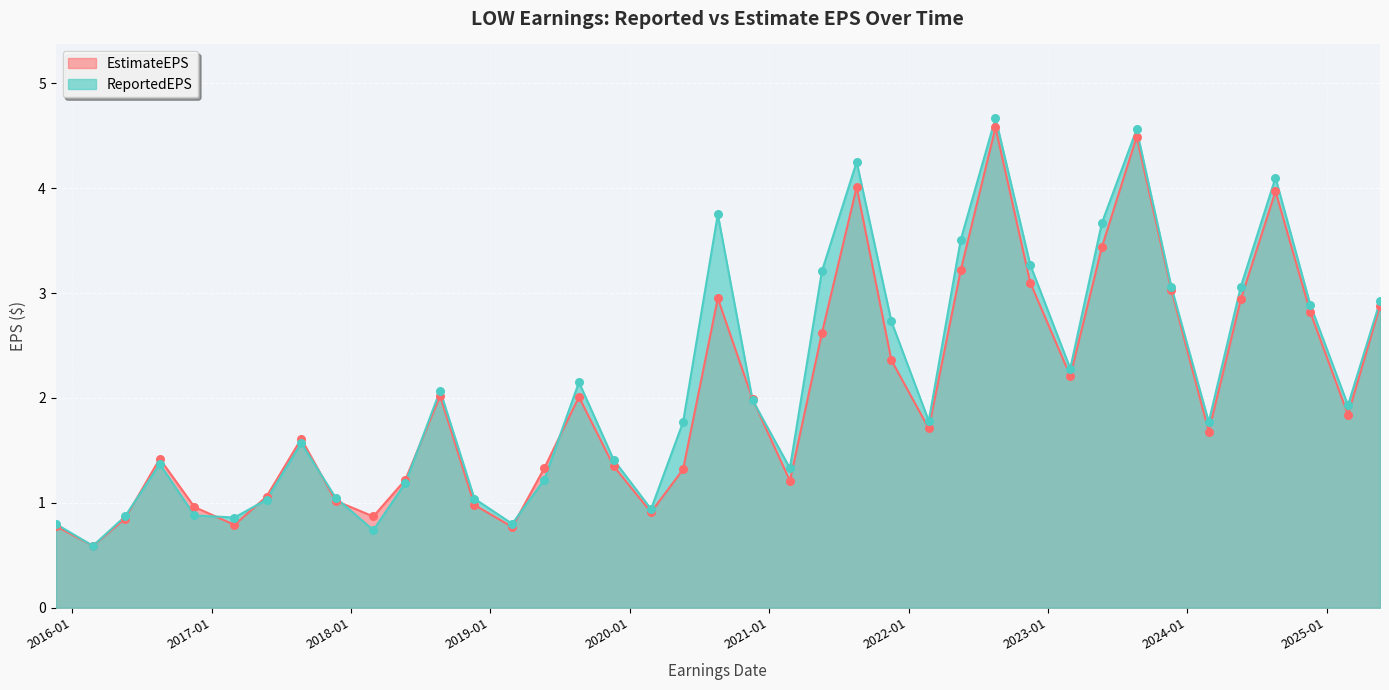

At how many categories does at least one series exceed 0?

39